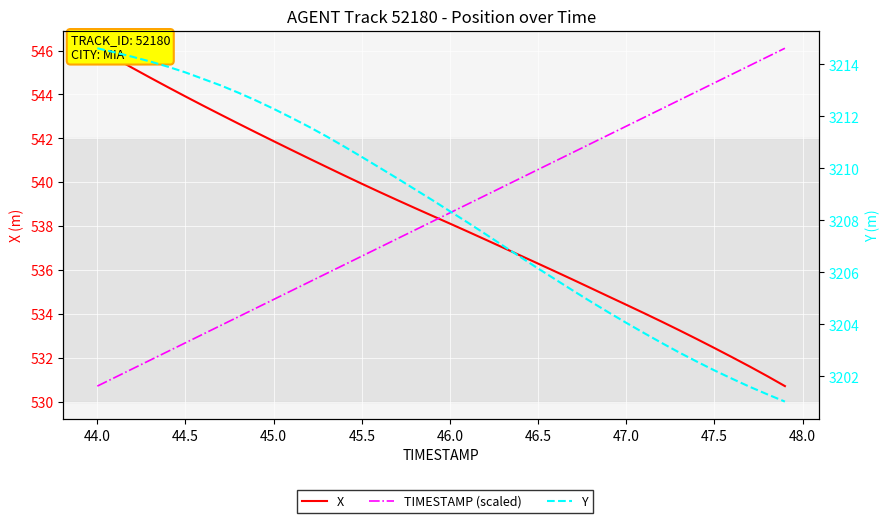

The Y series shows 5510.2 at 11. True or false?

False